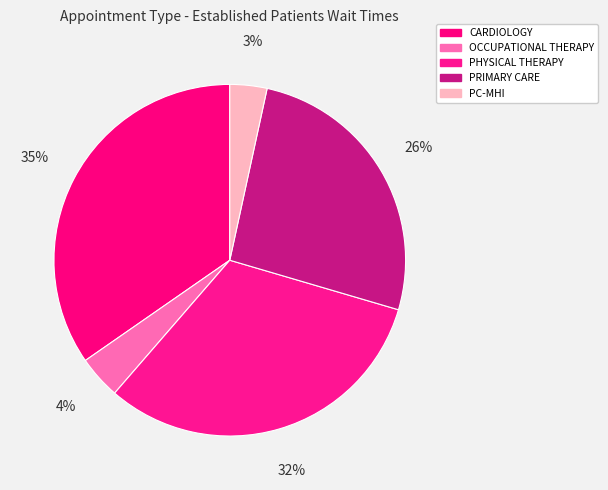

Does any single category account for the majority?

No